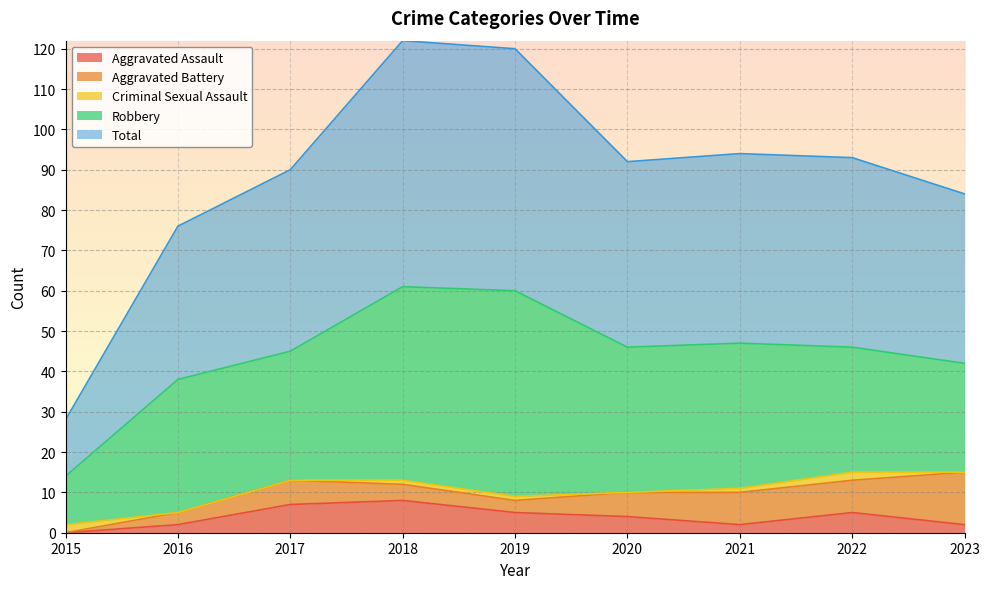

Does the chart display data point markers on the line(s)?

No